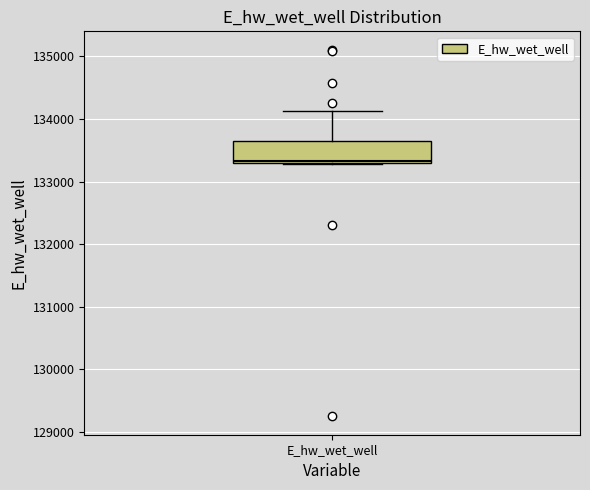

Where is the upper edge of the box for E_hw_wet_well on the y-axis? The values are not printed on the chart, so give them approximately, as read against the axis.

133600